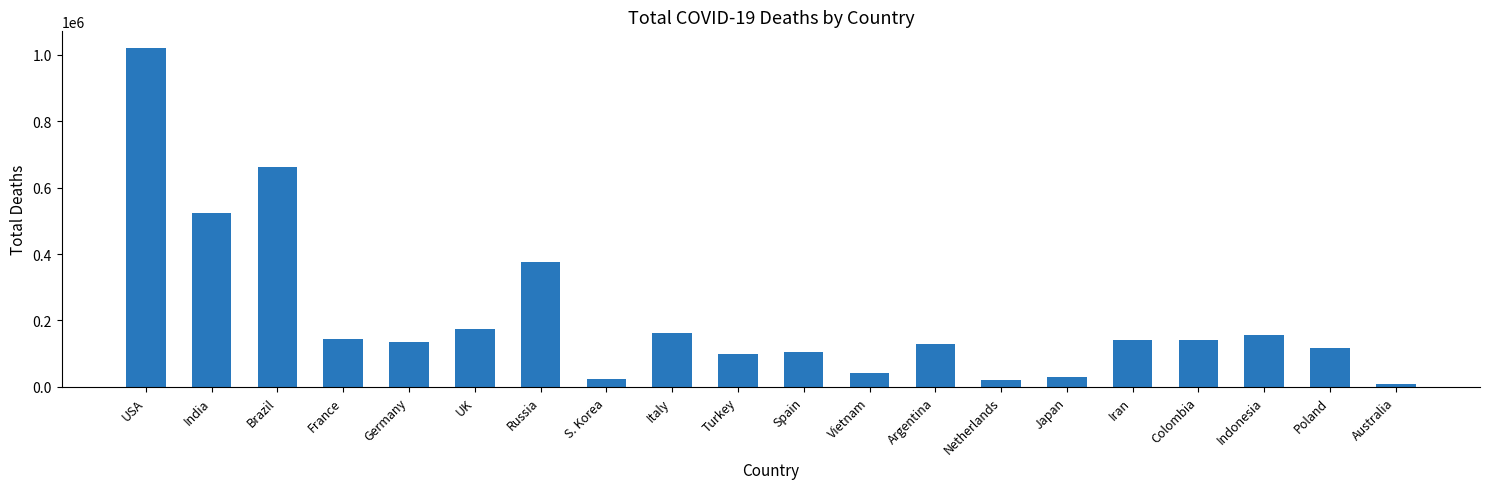

What is the maximum value shown in the chart?

1020159